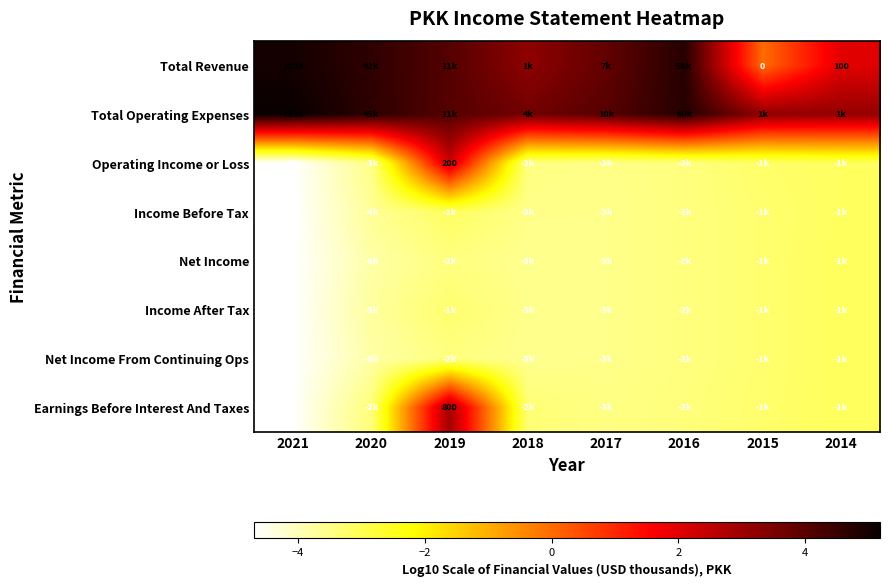

Between 2016 and 2020, which is larger?

2016